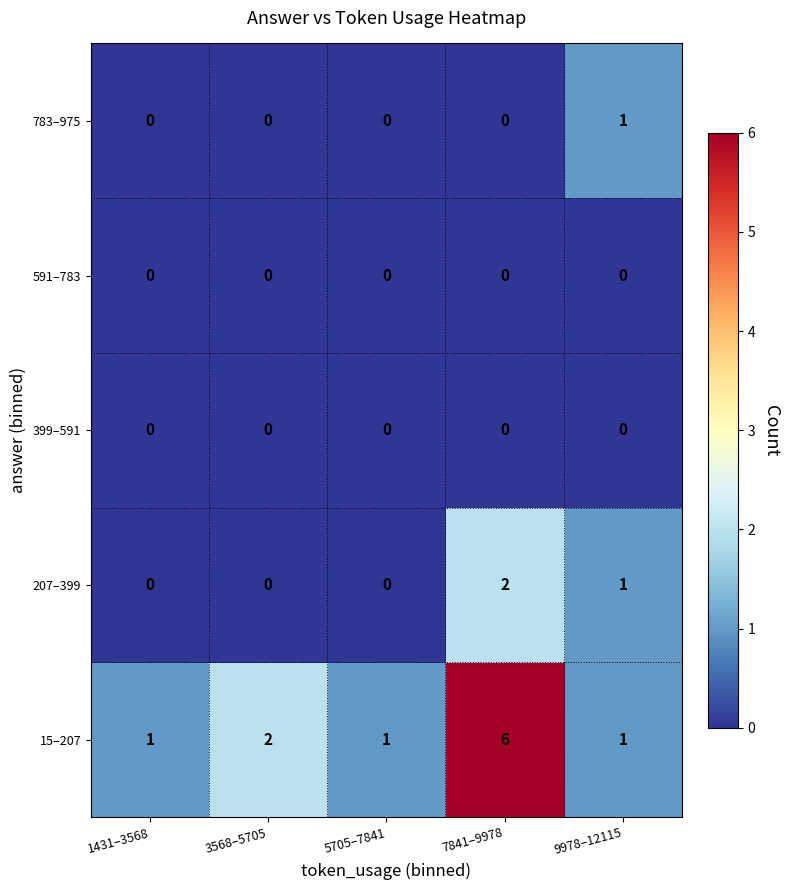

Between 1431–3568 and 3568–5705, which series saw the biggest shift?

15–207